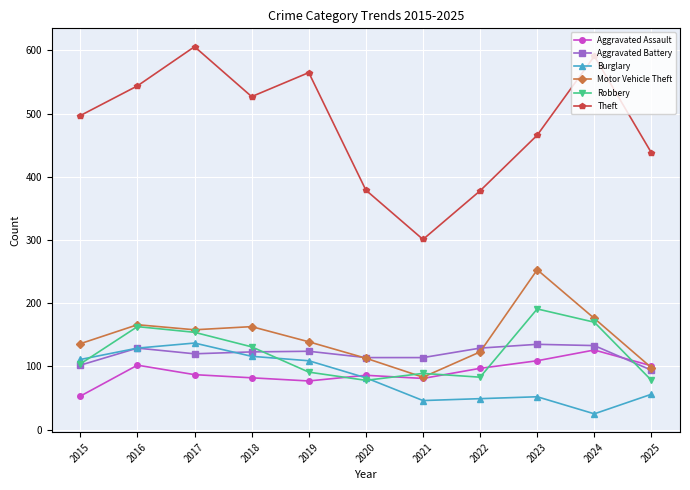

True or false: Aggravated Assault has more than 1 points higher than both neighbors.

True